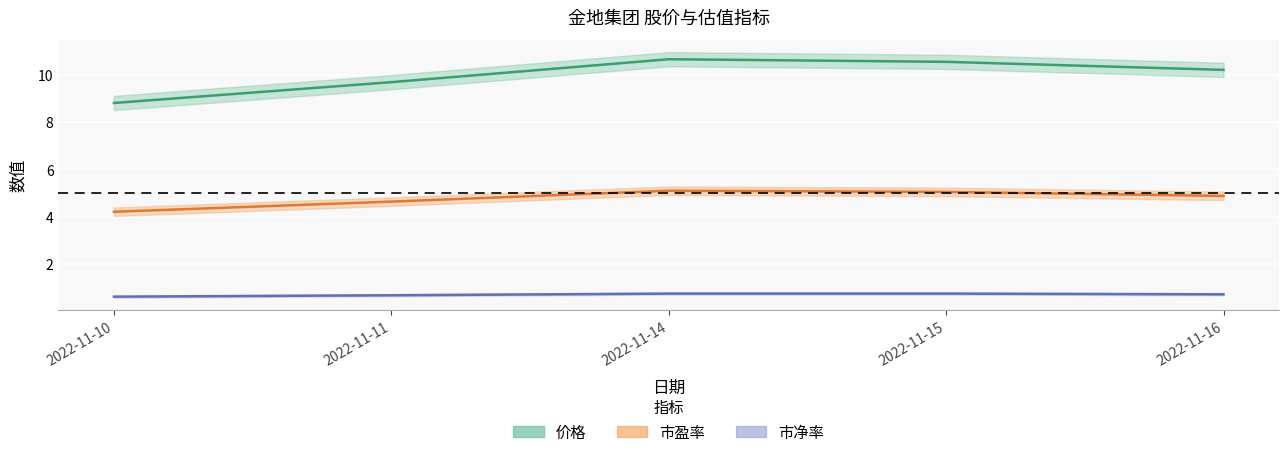

Reading left to right, what are all the values shown in this chart?

价格: 8.8	9.7	10.7	10.6	10.2
市盈率: 4.2	4.6	5.1	5.0	4.9
市净率: 0.6	0.7	0.8	0.8	0.7